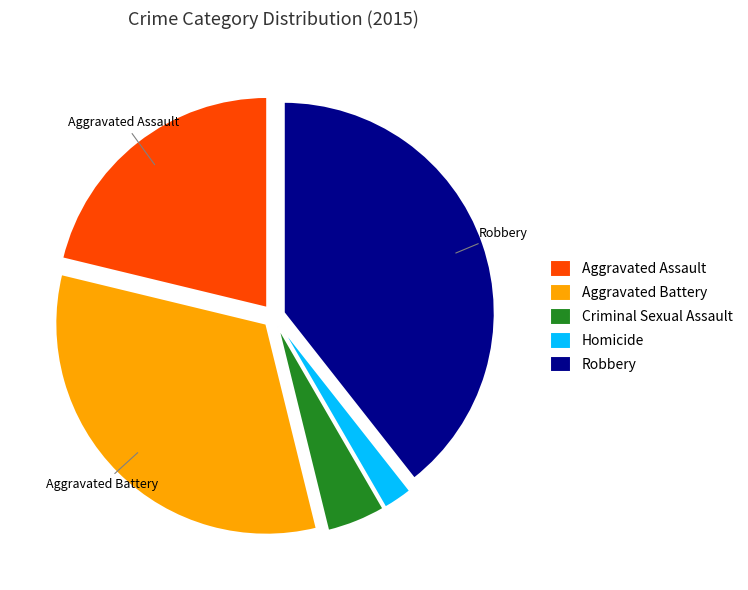

Rank the categories by value from lowest to highest.

Homicide, Criminal Sexual Assault, Aggravated Assault, Aggravated Battery, Robbery